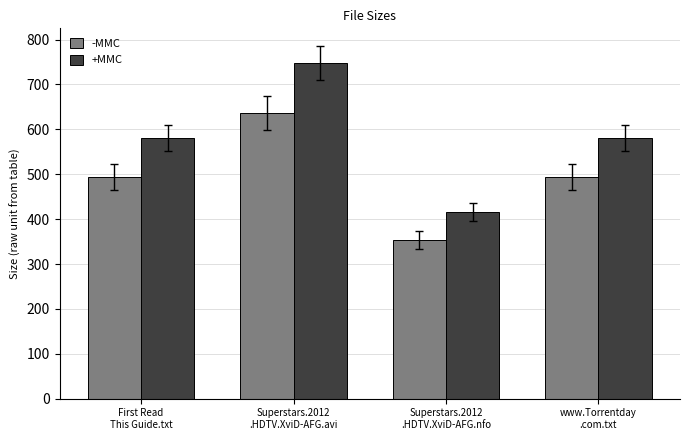

Count the number of data series in this chart.

2